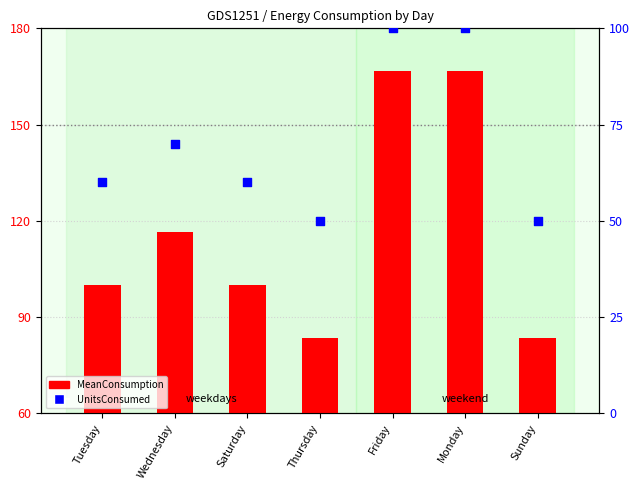

What is the total value across all series at Tuesday?

160.0